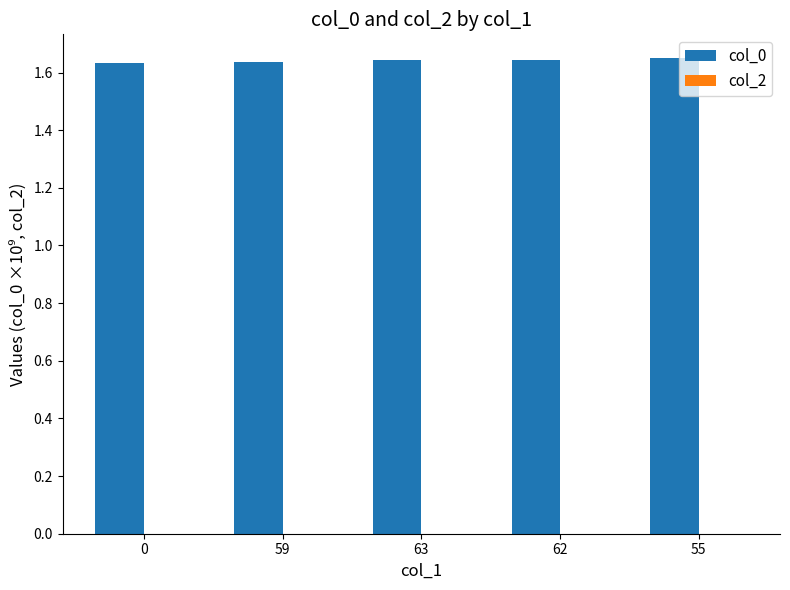

What is the ratio of the value at 63 to the value at 59?

1.0